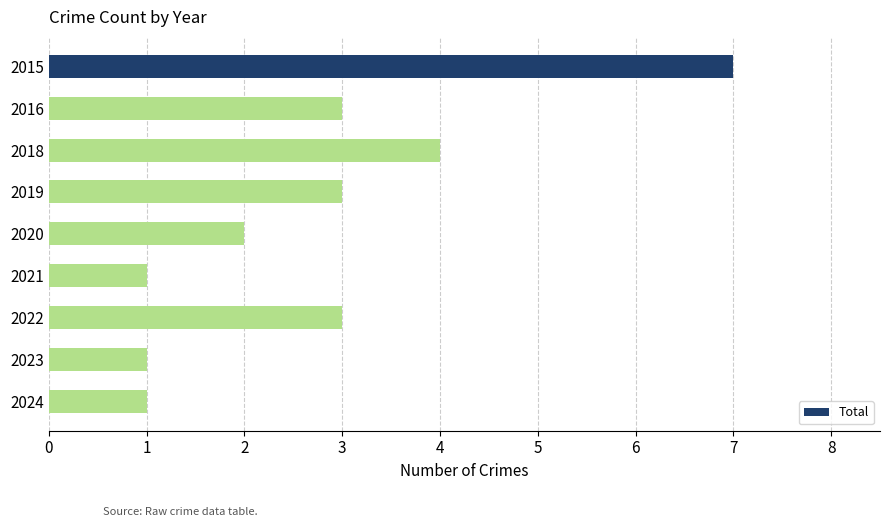

What value does the data have at 2019?

3